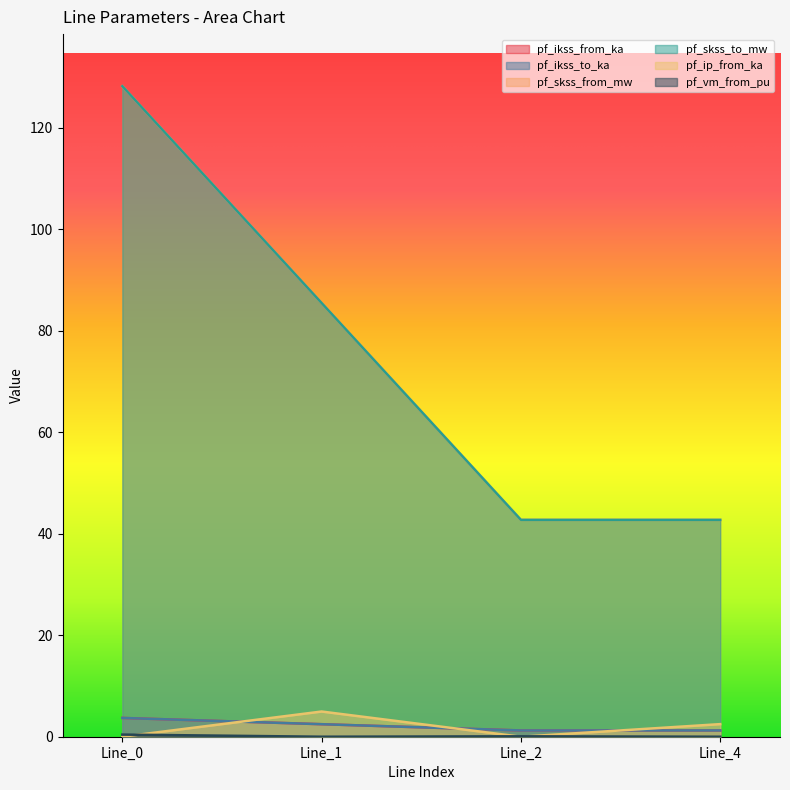

The value of pf_ikss_to_ka at Line_2 is 1.9. True or false?

False